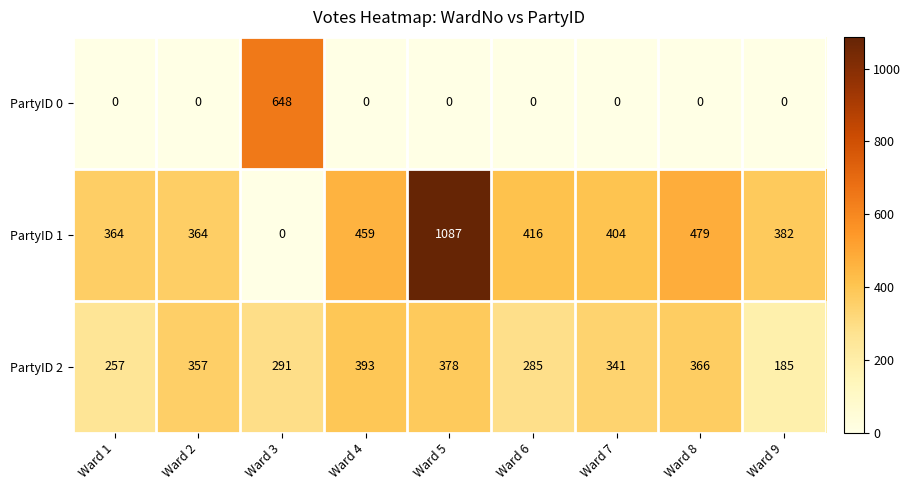

At how many categories does at least one series exceed 189?

9